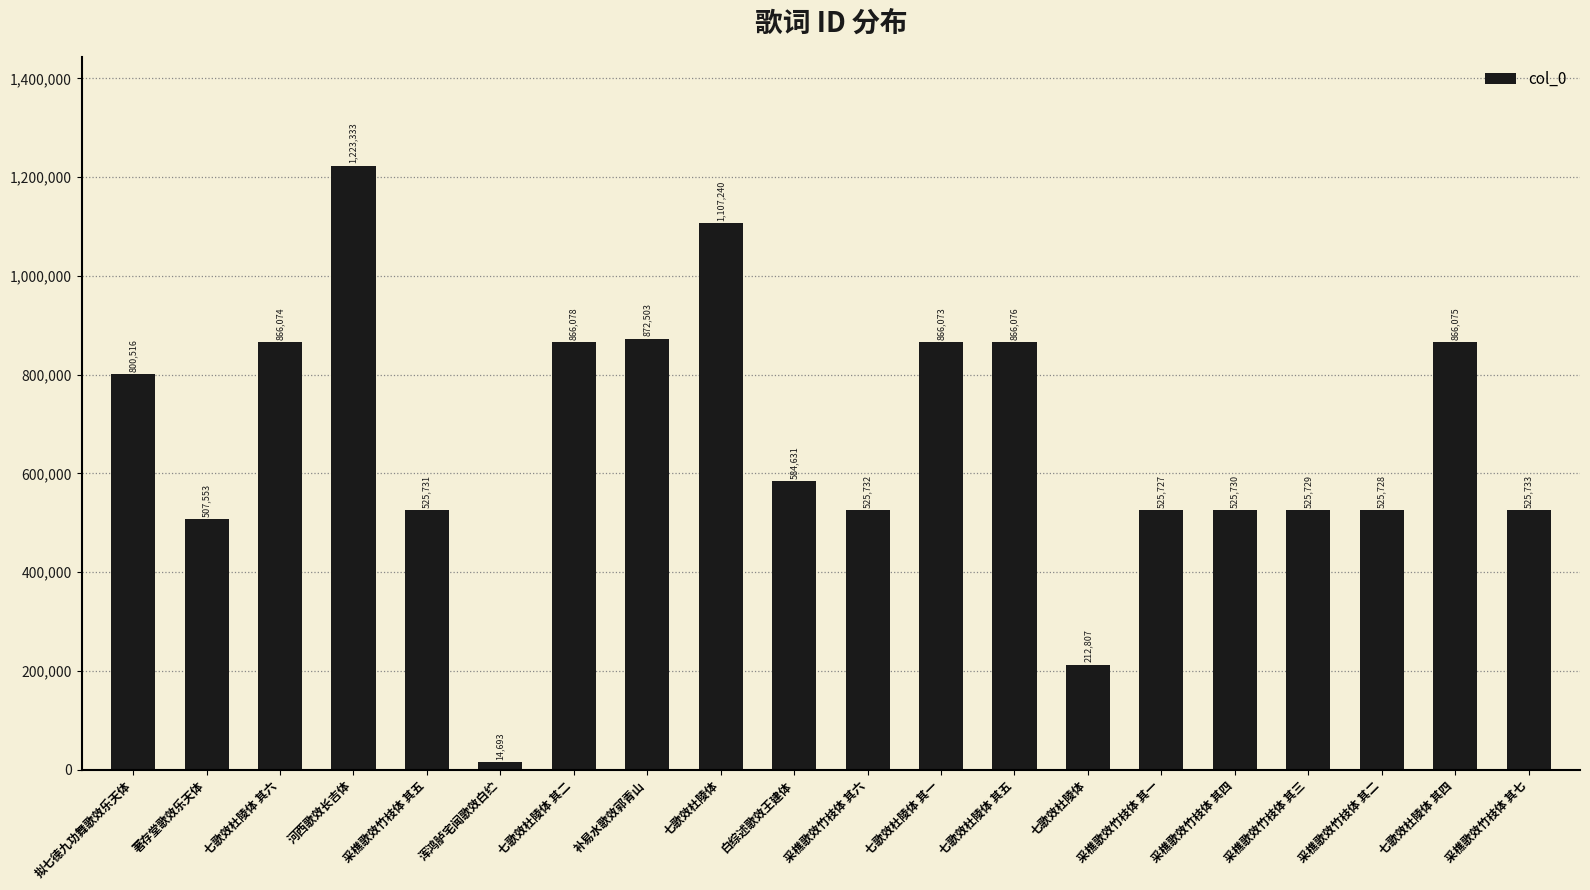

How many distinct data groups are displayed?

1